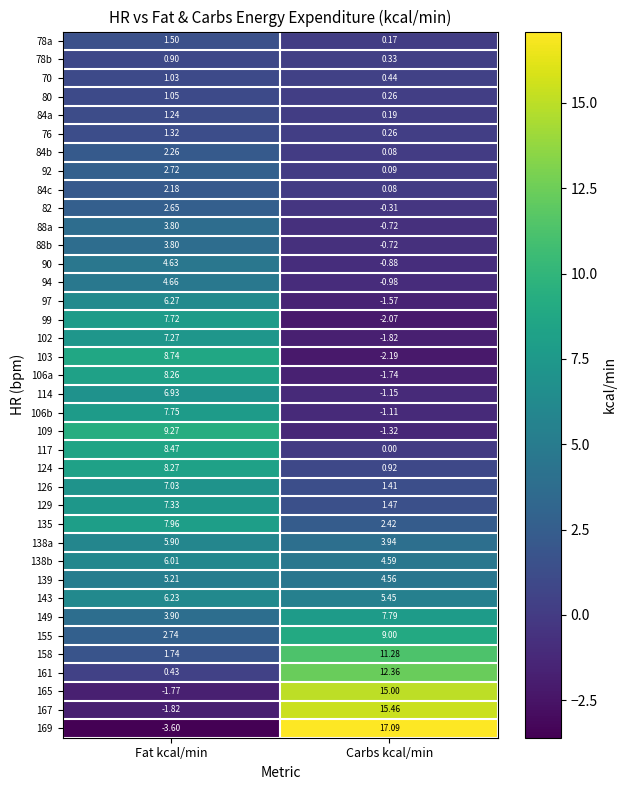

At which label does 155 reach its minimum?

Fat kcal/min